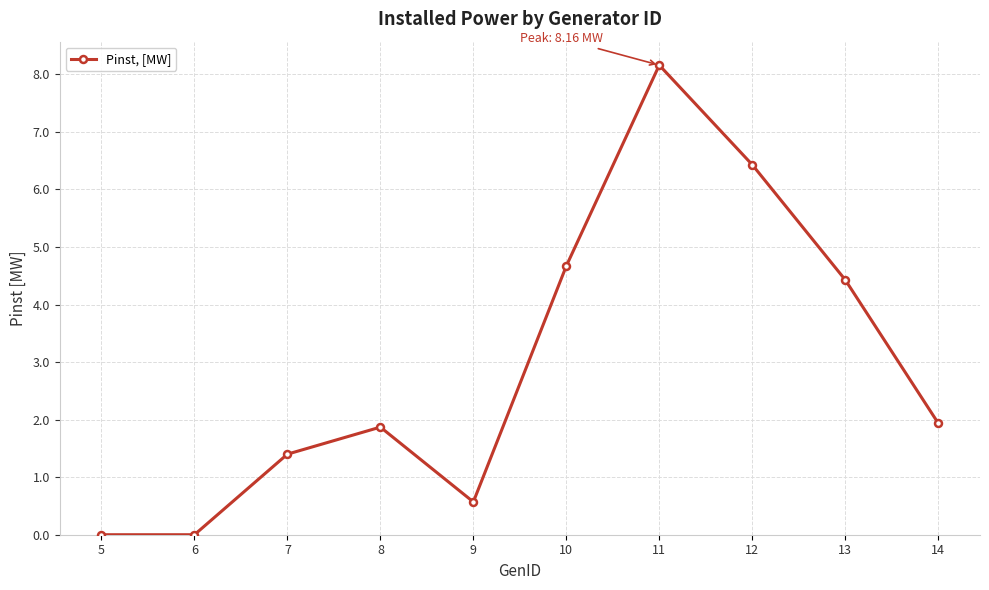

The value at 11 is 8.2. True or false?

True